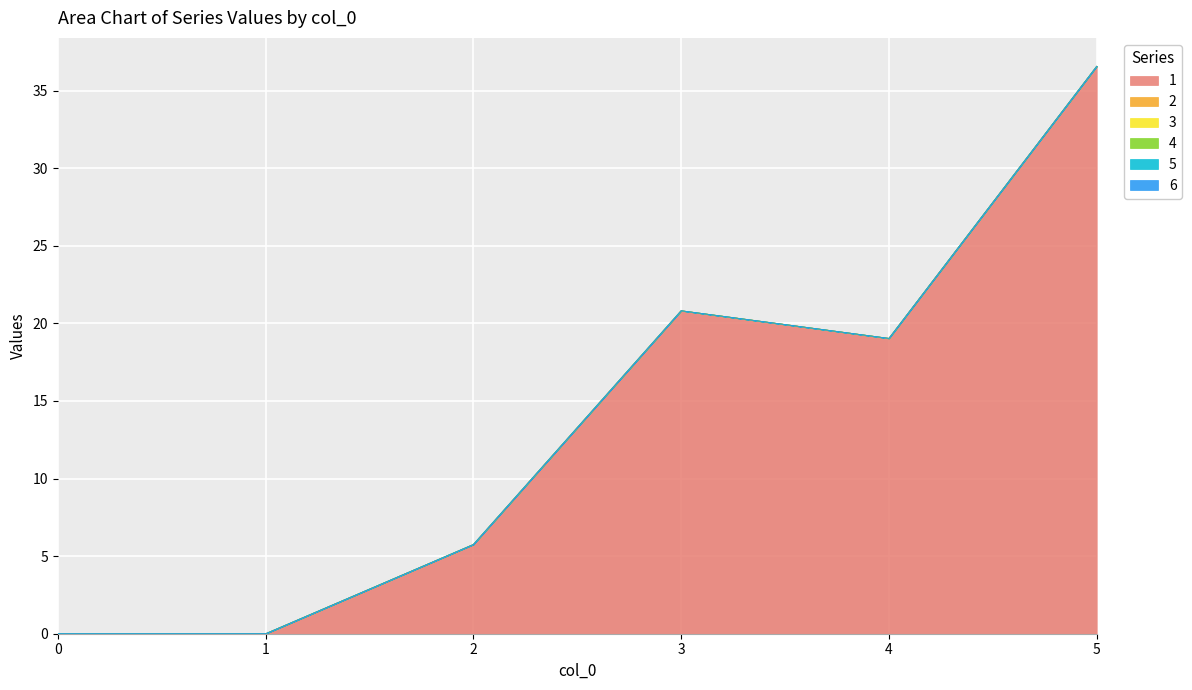

Reading left to right, list all the values displayed in this chart.

1: 0=0.0	1=0.0	2=5.8	3=20.8	4=19.0	5=36.6
2: 0=0.0	1=0.0	2=0.0	3=0.0	4=0.0	5=0.0
3: 0=0.0	1=0.0	2=0.0	3=0.0	4=0.0	5=0.0
4: 0=0.0	1=0.0	2=0.0	3=0.0	4=0.0	5=0.0
5: 0=0.0	1=0.0	2=0.0	3=0.0	4=0.0	5=0.0
6: 0=0.0	1=0.0	2=0.0	3=0.0	4=0.0	5=0.0